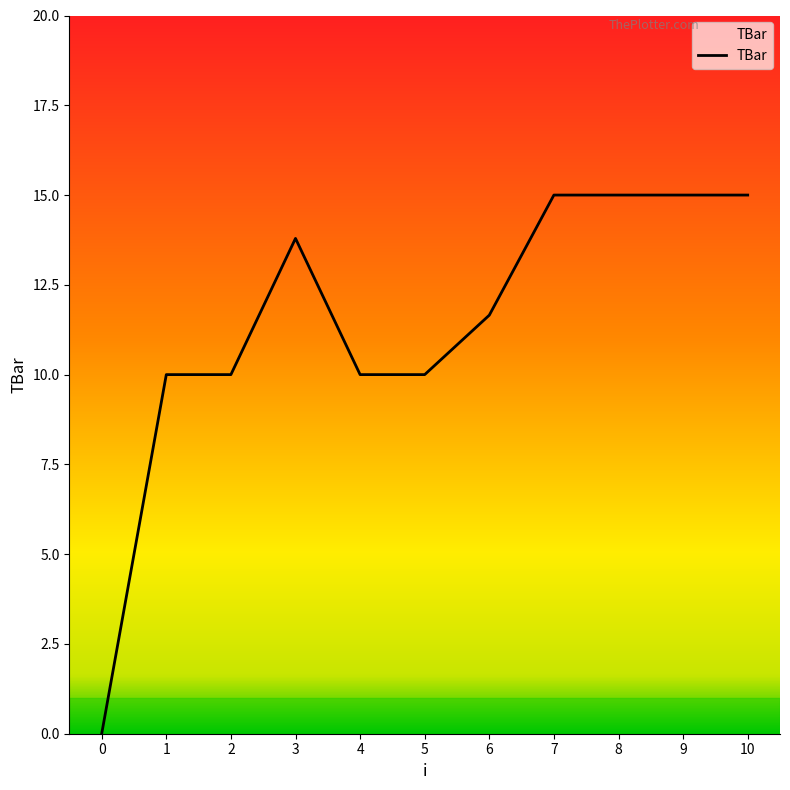

Reading right to left, extract all data points from this chart.

10=15.0	9=15.0	8=15.0	7=15.0	6=11.7	5=10.0	4=10.0	3=13.8	2=10.0	1=10.0	0=0.0